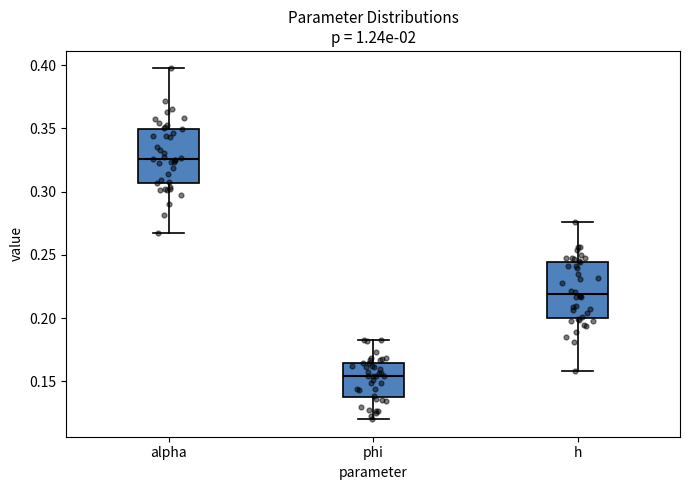

Where is the lower edge of the box for phi on the y-axis? The values are not printed on the chart, so give them approximately, as read against the axis.

0.140